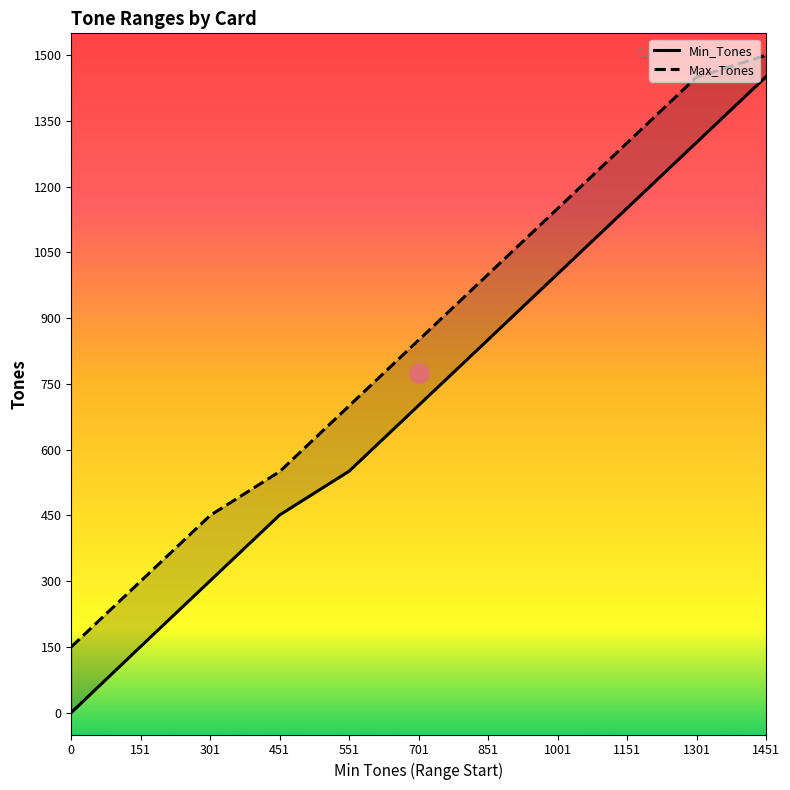

List the labels in order of Min_Tones value, smallest first.

0, 151, 301, 451, 551, 701, 851, 1001, 1151, 1301, 1451